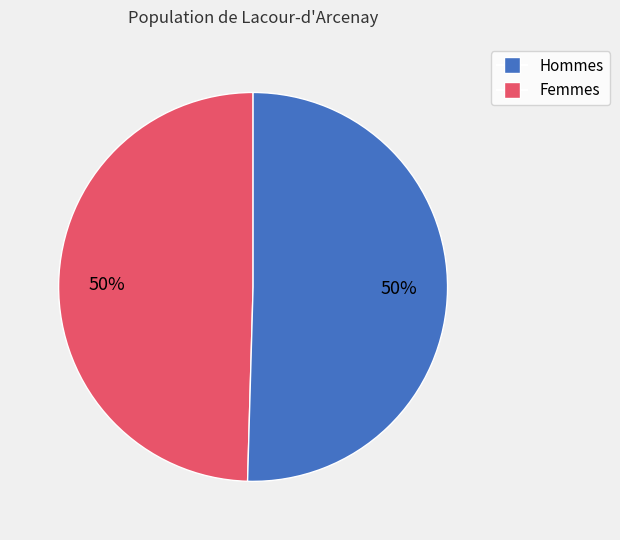

To the nearest percent, what is the average slice percentage?

50%